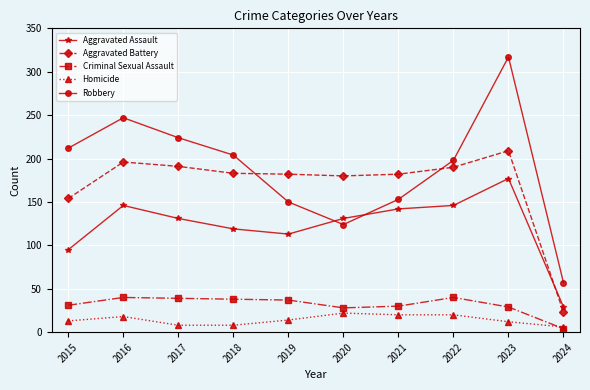

How many interior local peaks does the Robbery series have?

2